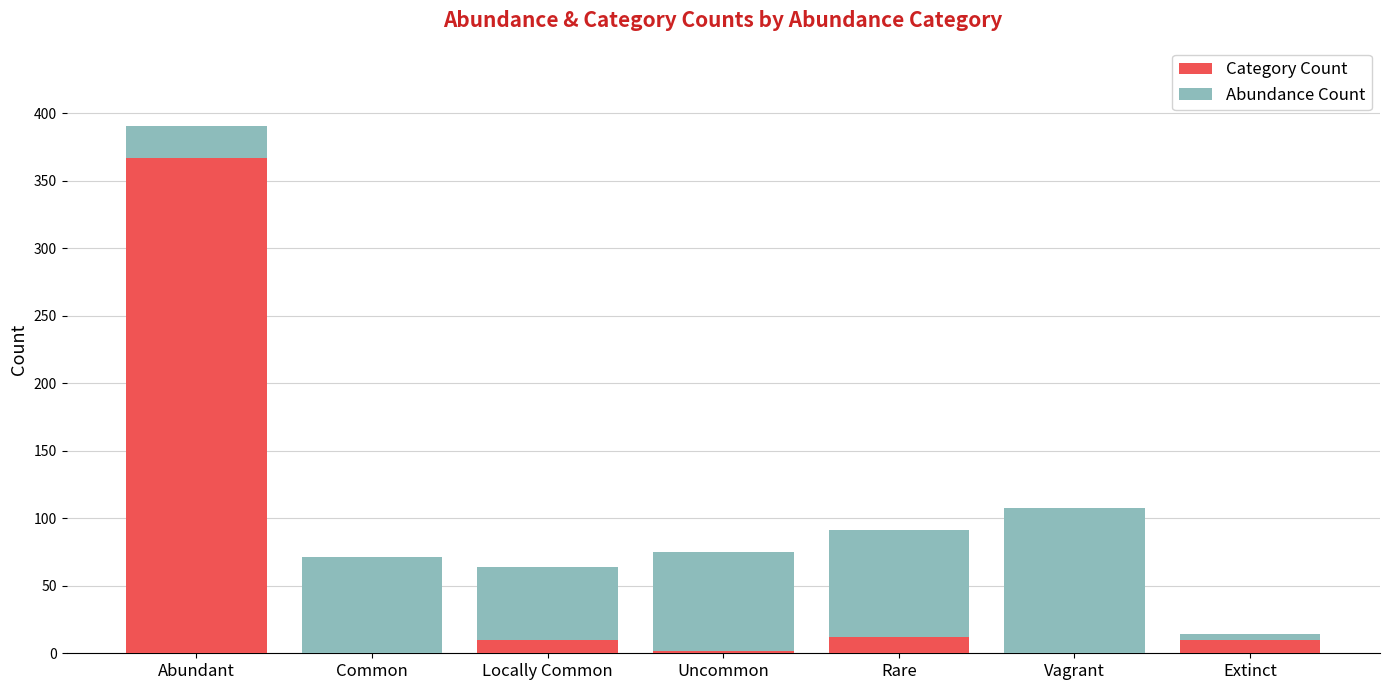

What is the highest value of the Category Count series?

367